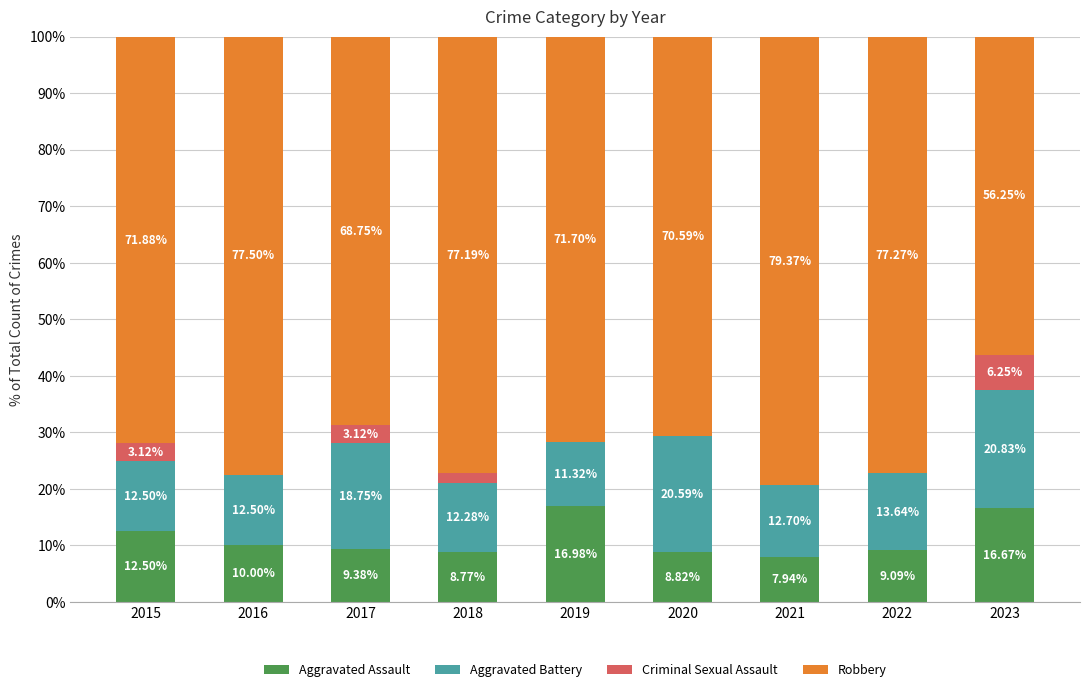

What is the total value across all series at 2022?

100.0